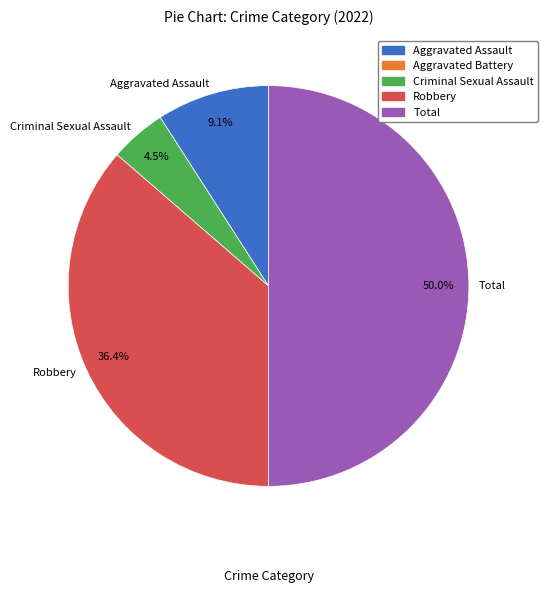

What is the ratio of the value at Aggravated Assault to the value at Criminal Sexual Assault?

2.0